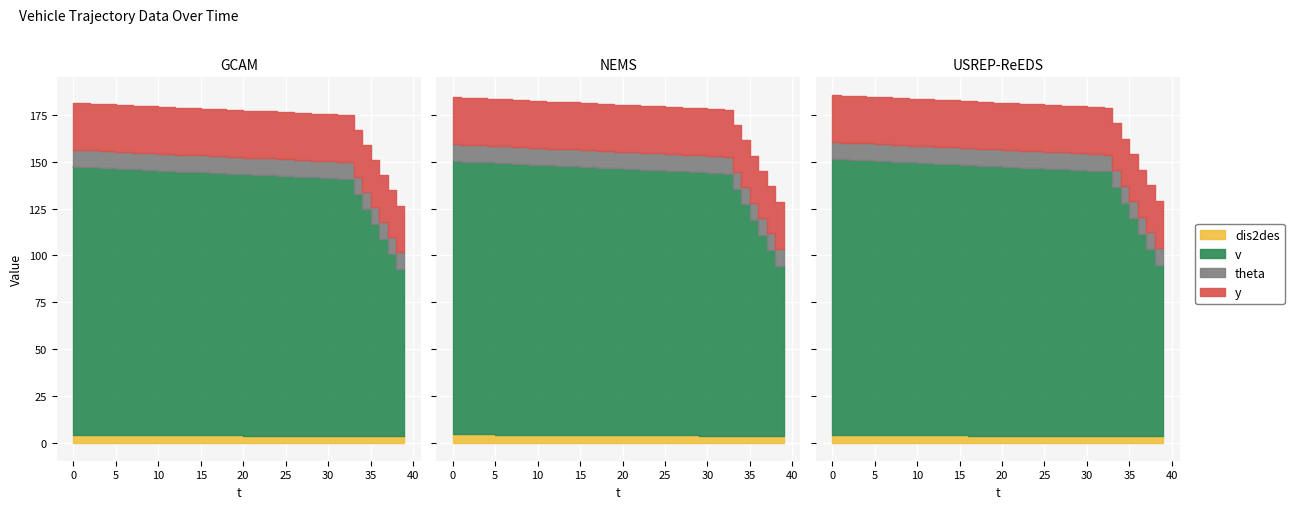

Between 11 and 14, which is larger?

11